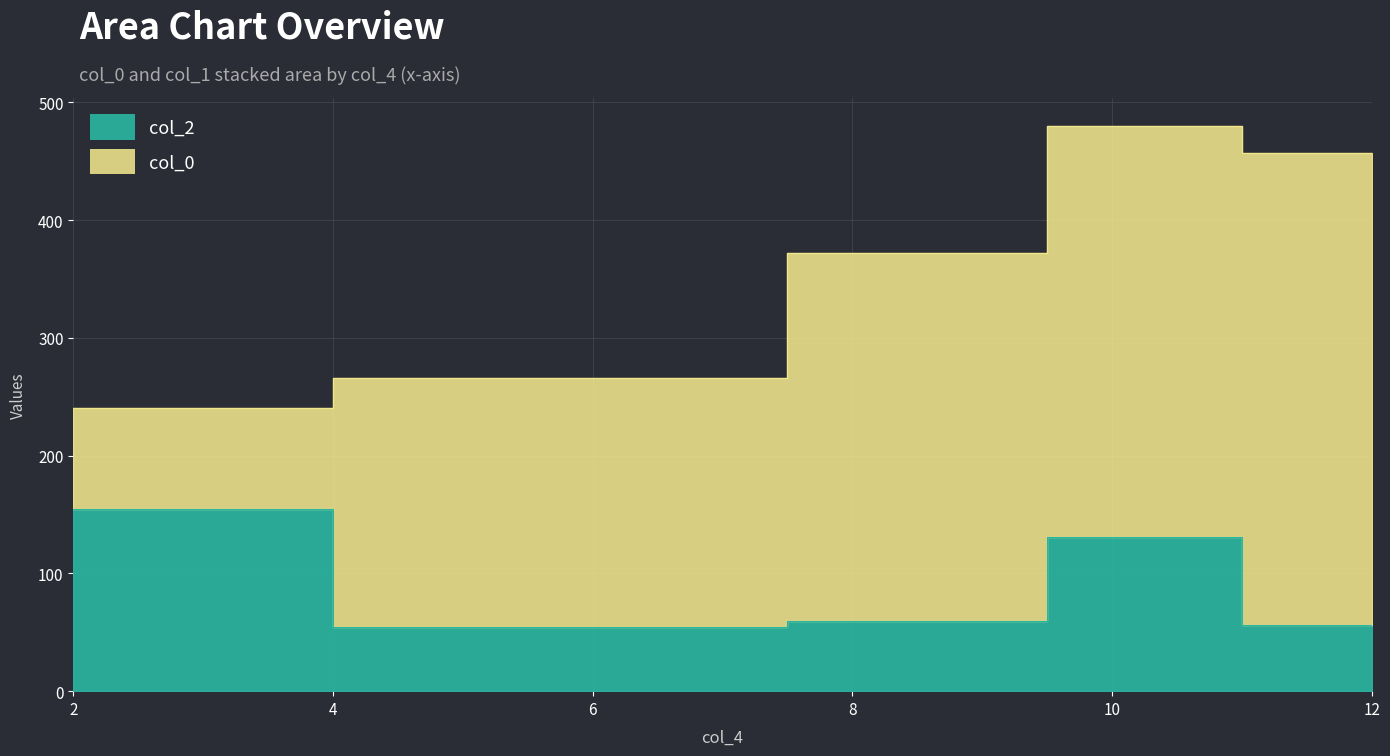

What is the difference between the maximum and minimum values in the col_2 series?

99.6